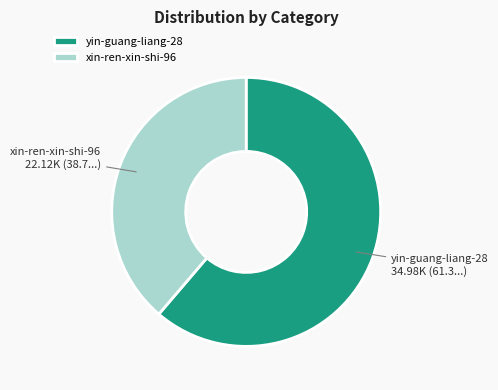

What is the smallest slice in the pie chart?

xin-ren-xin-shi-96